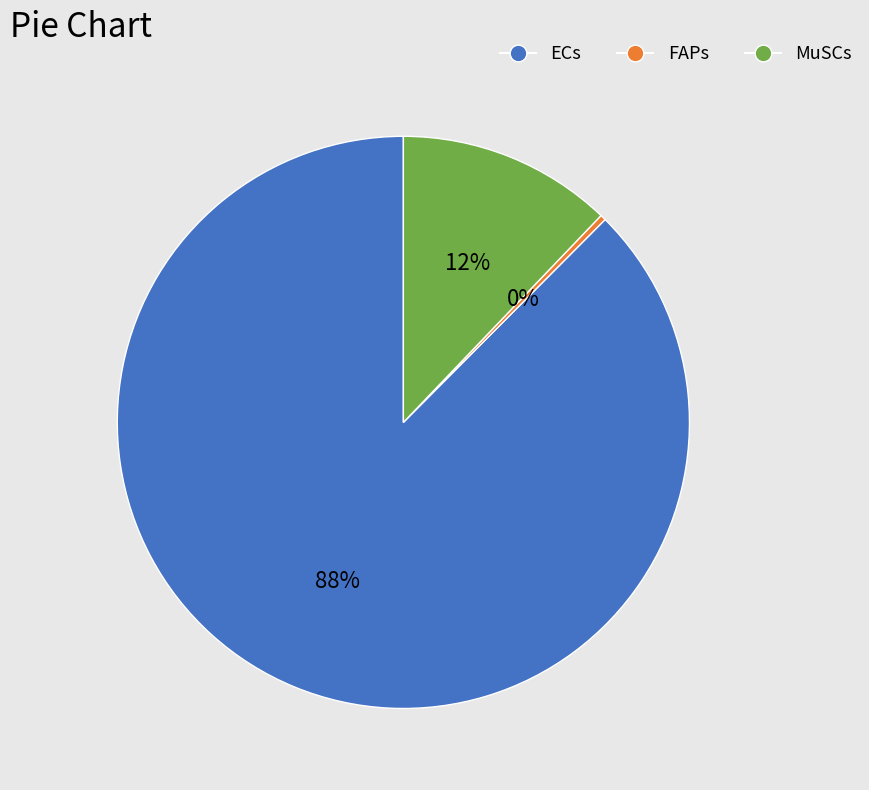

To the nearest percent, what portion does ECs represent?

88%